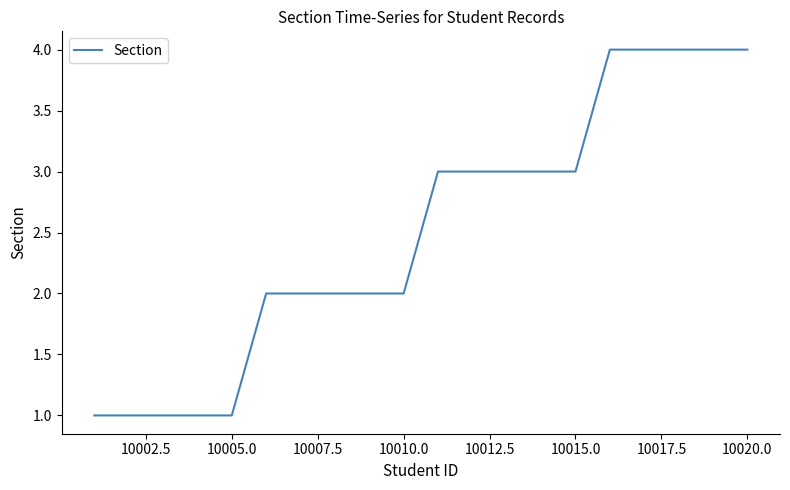

What is the greatest value displayed?

4